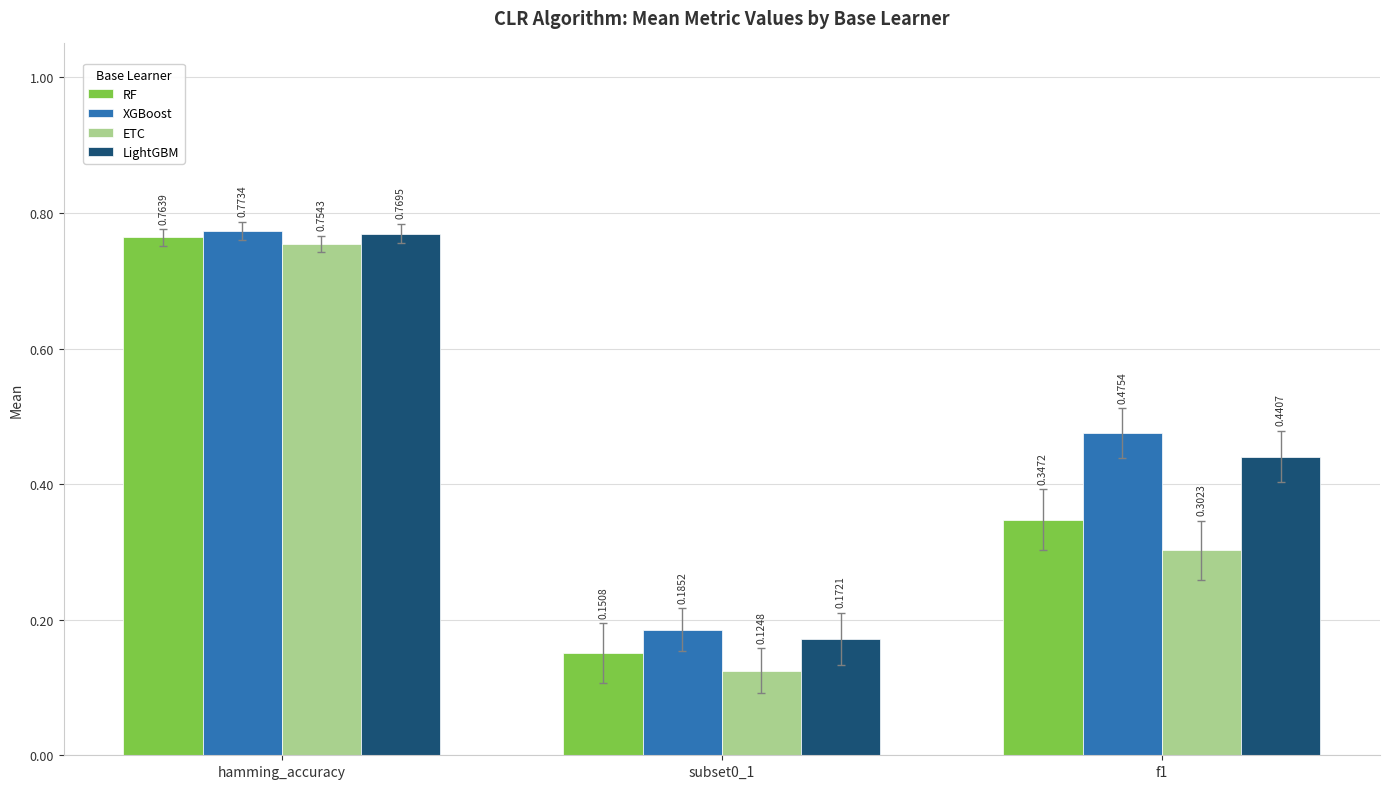

List the labels in order of XGBoost value, smallest first.

subset0_1, f1, hamming_accuracy